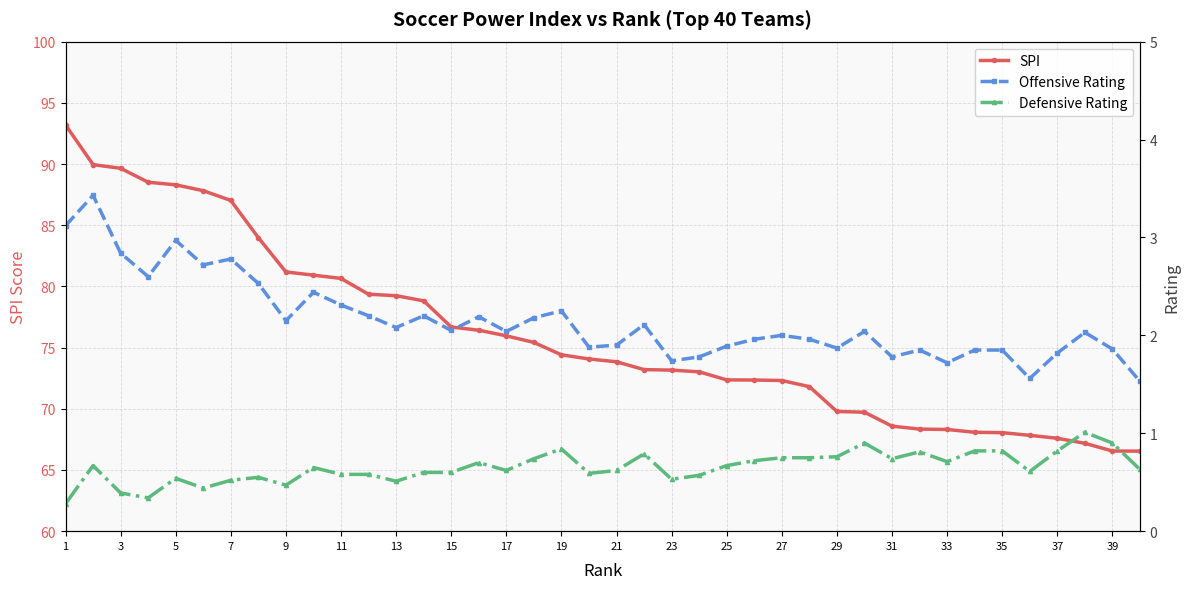

The value of SPI at 15 is 76.7. True or false?

True